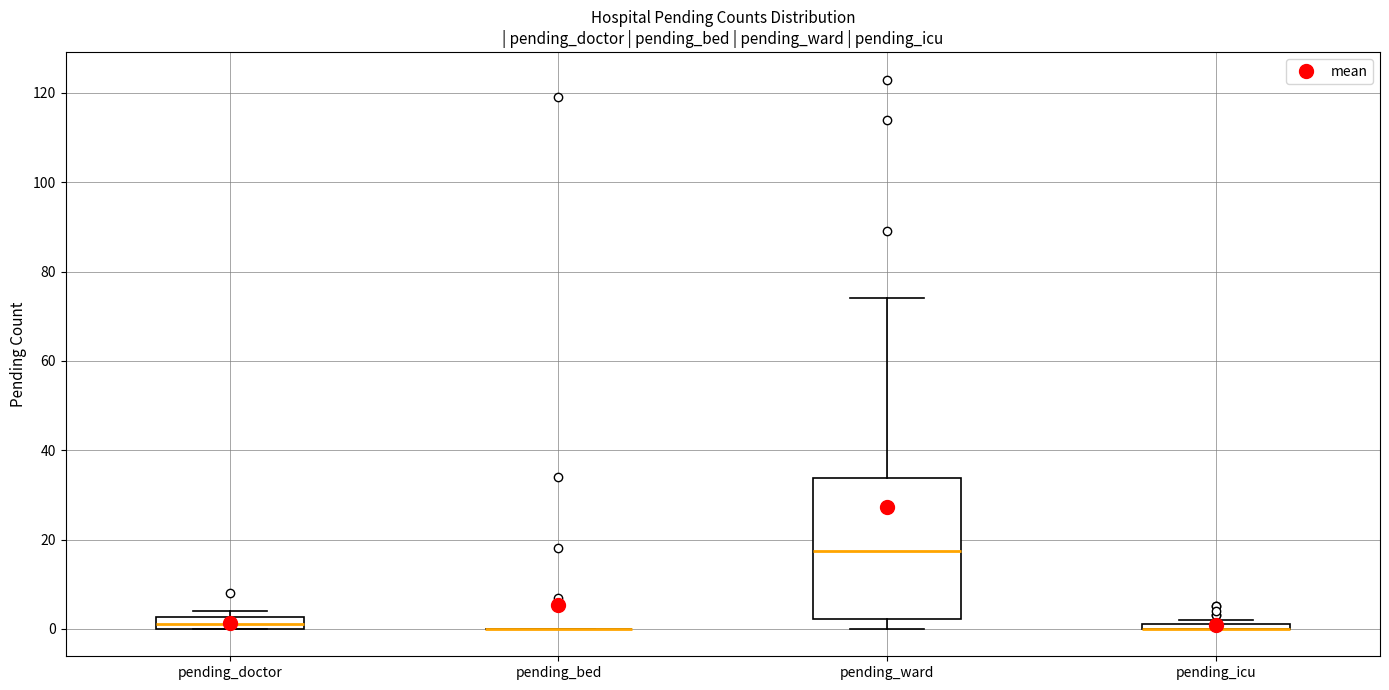

Where is the upper edge of the box for pending_icu on the y-axis? The values are not printed on the chart, so give them approximately, as read against the axis.

2